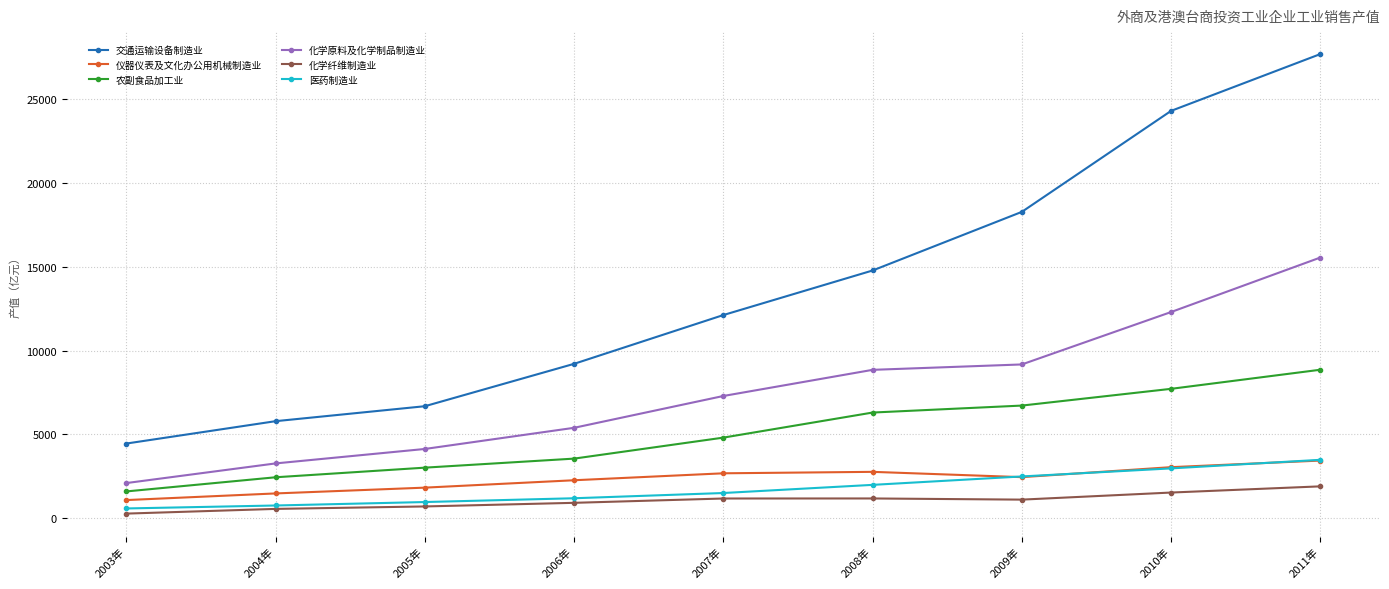

What is the label of the 2nd point from the right?

2010年